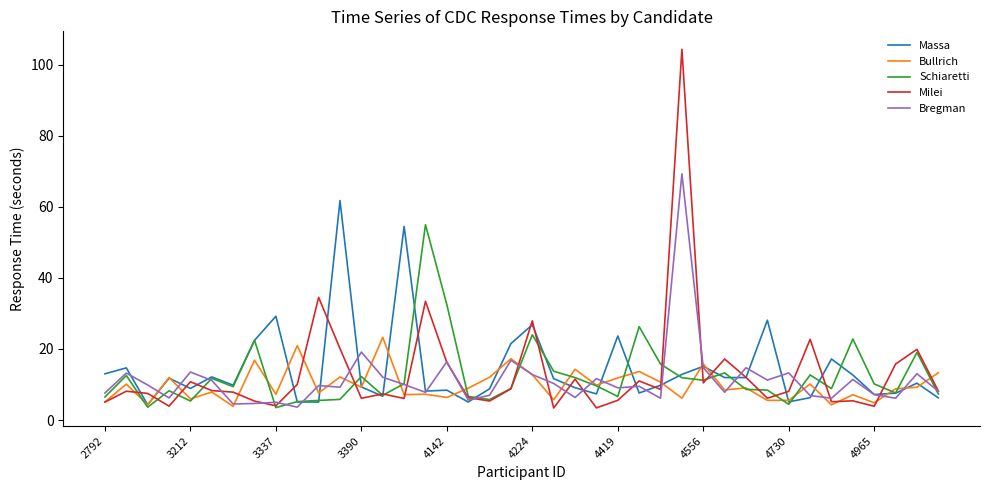

Which series has the largest range (max minus min)?

Milei